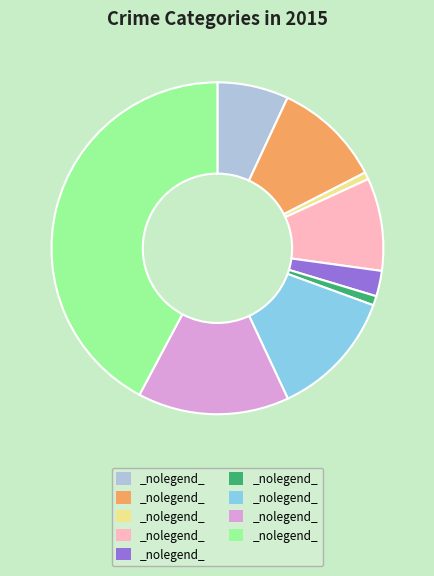

Is there a majority slice in this chart?

No